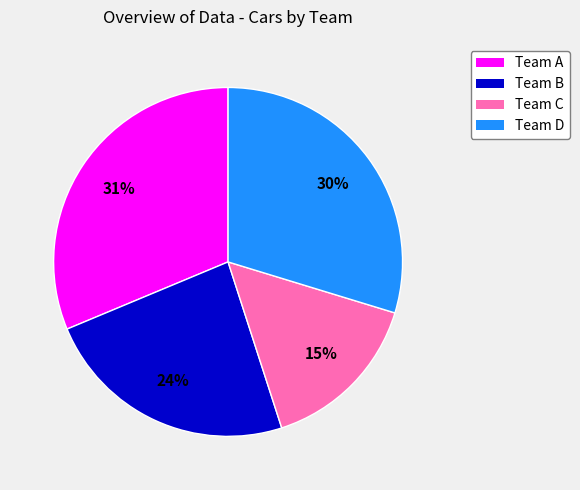

How many segments does this pie chart have?

4